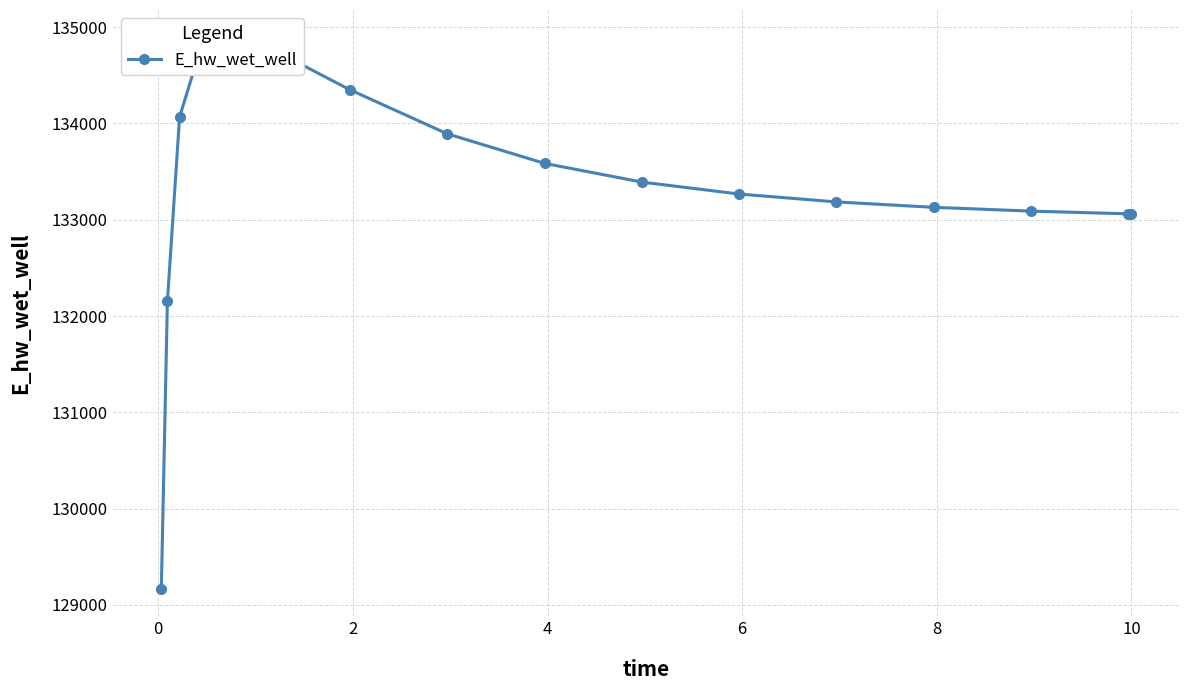

Reading right to left, what are all the values shown in this chart?

133060.6	133061.3	133089.4	133128.8	133184.9	133266.9	133390.9	133585.3	133892.4	134349.6	134876.4	134891.6	134066.0	132155.0	129168.4